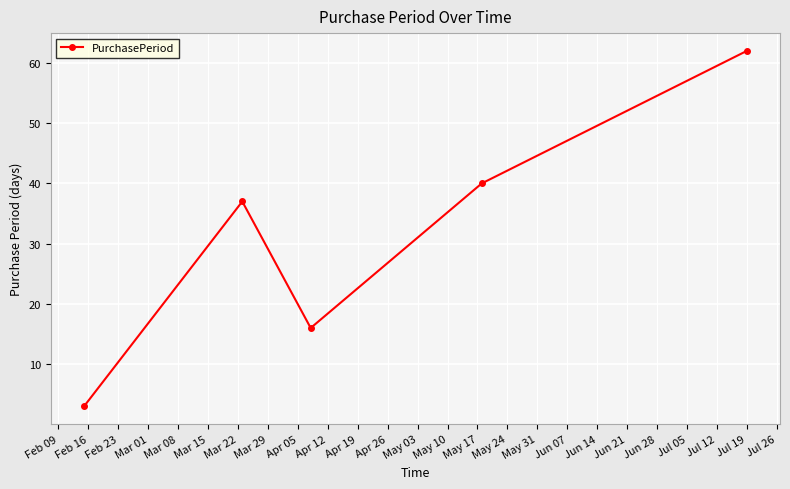

Reading right to left, list all the values displayed in this chart.

62	40	16	37	3